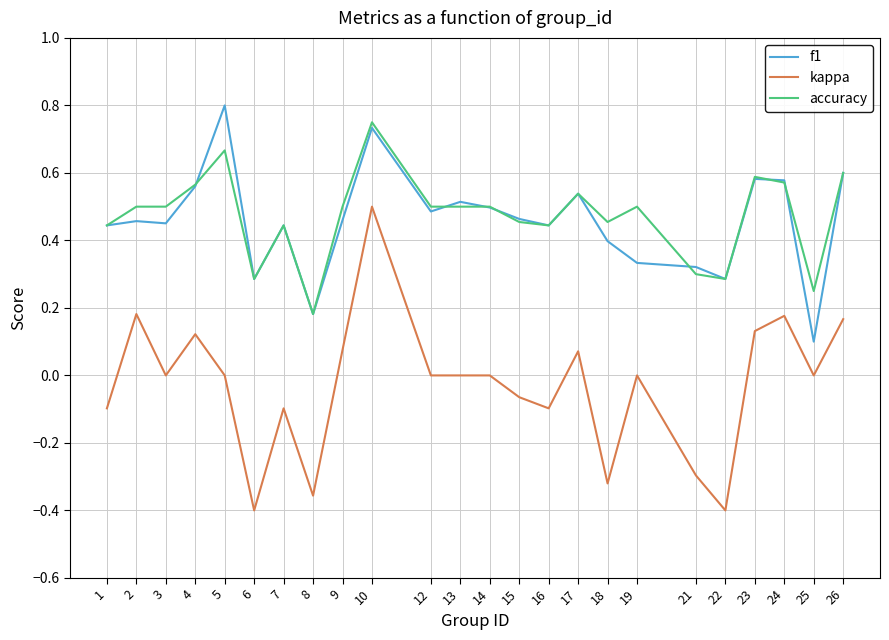

Which series has the largest range (max minus min)?

kappa